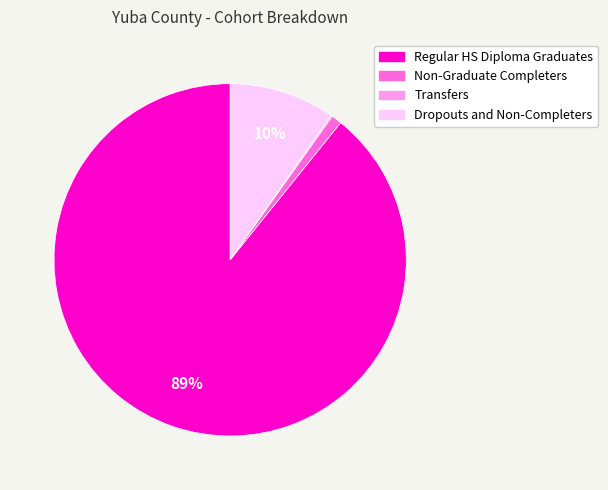

Is the sum of Dropouts and Non-Completers and Non-Graduate Completers greater than half?

No